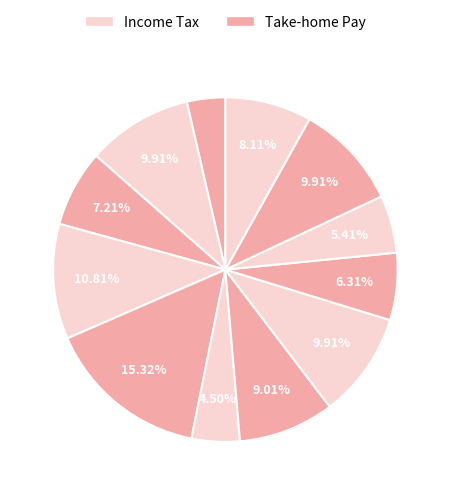

Count the number of slices in the pie.

12